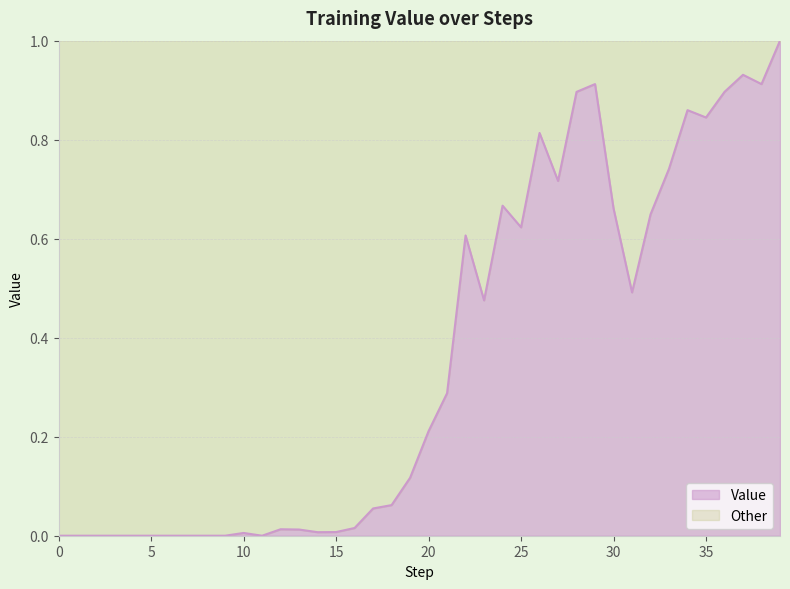

Does the chart have visible grid lines?

Yes